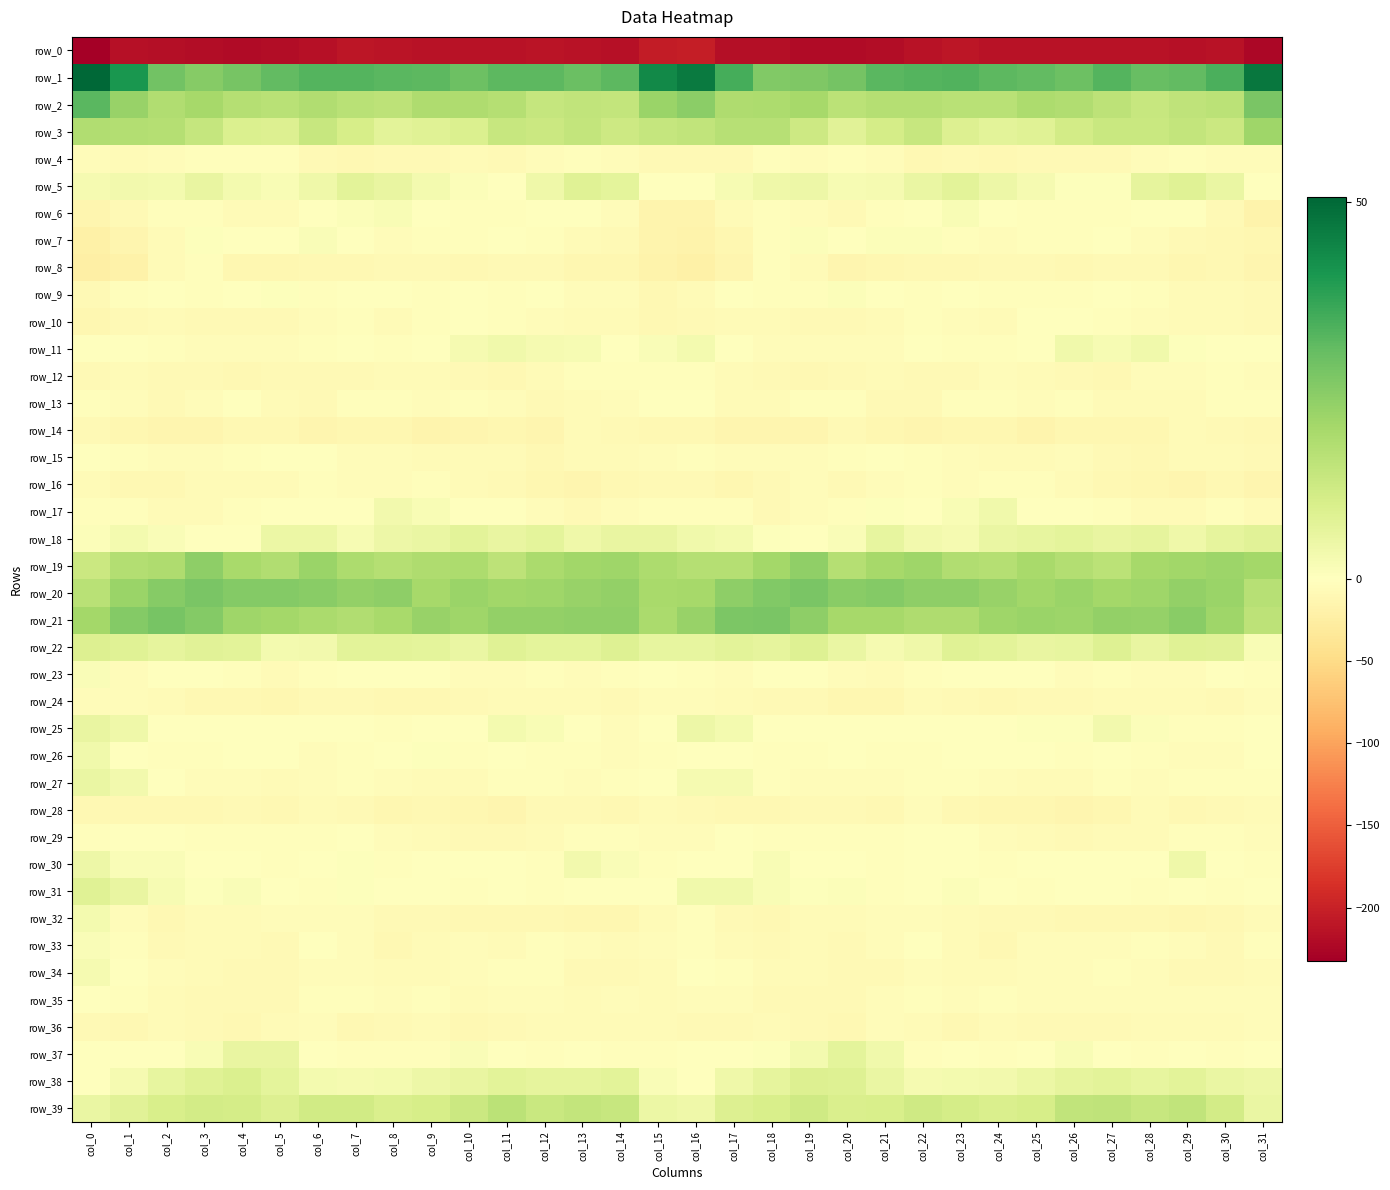

At which category is the sum across all series the highest?

col_22